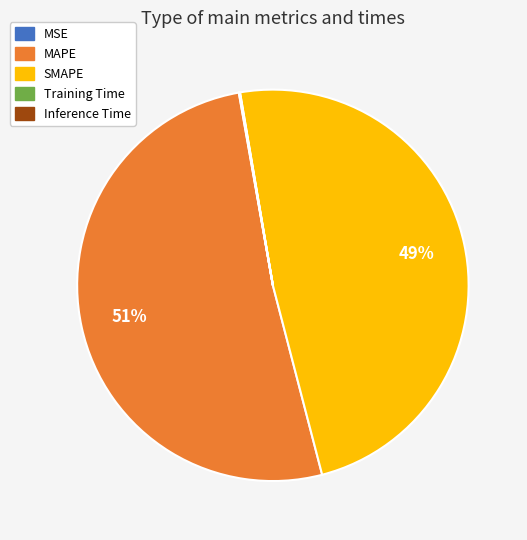

True or false: MAPE accounts for 43% of the total.

False